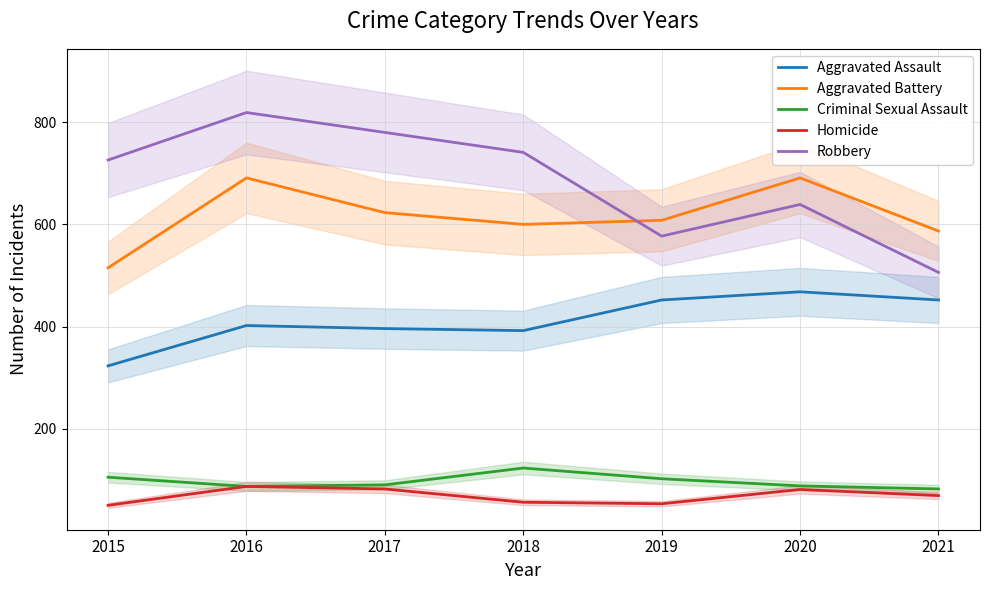

Is the value of Aggravated Battery at 2018 greater than the value of Aggravated Assault at 2018?

Yes